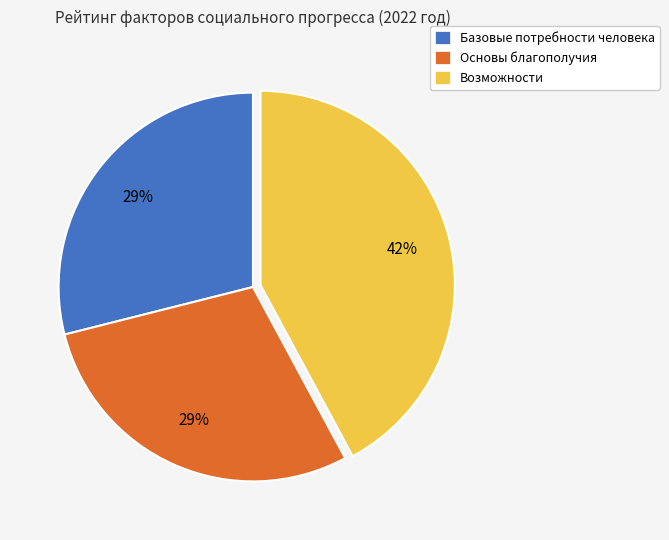

How many slices are in this pie chart?

3